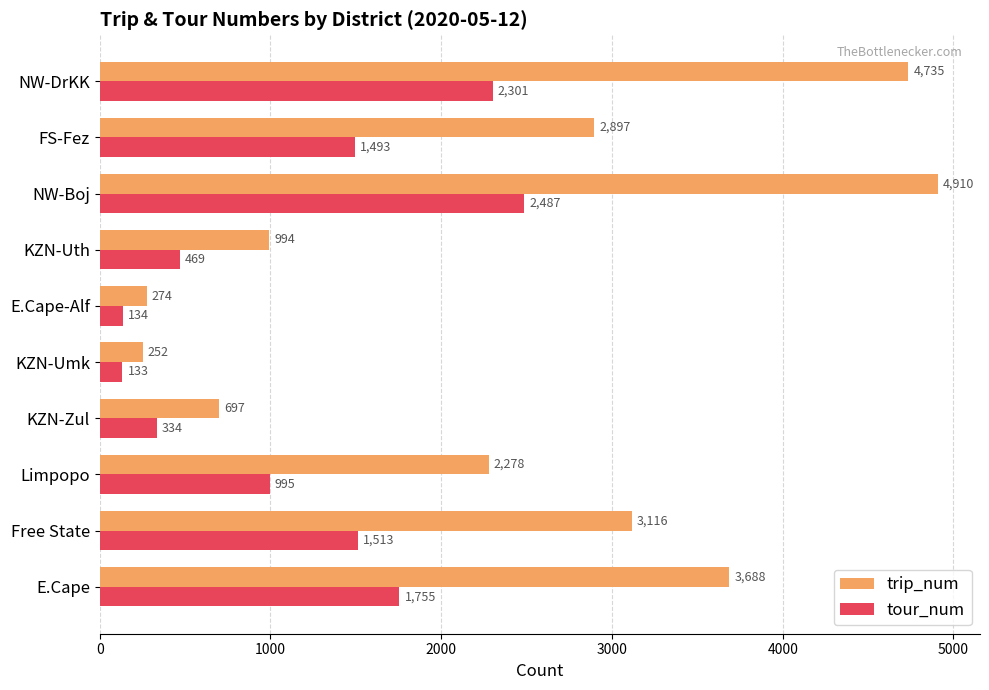

What is the average value of the trip_num series?

2384